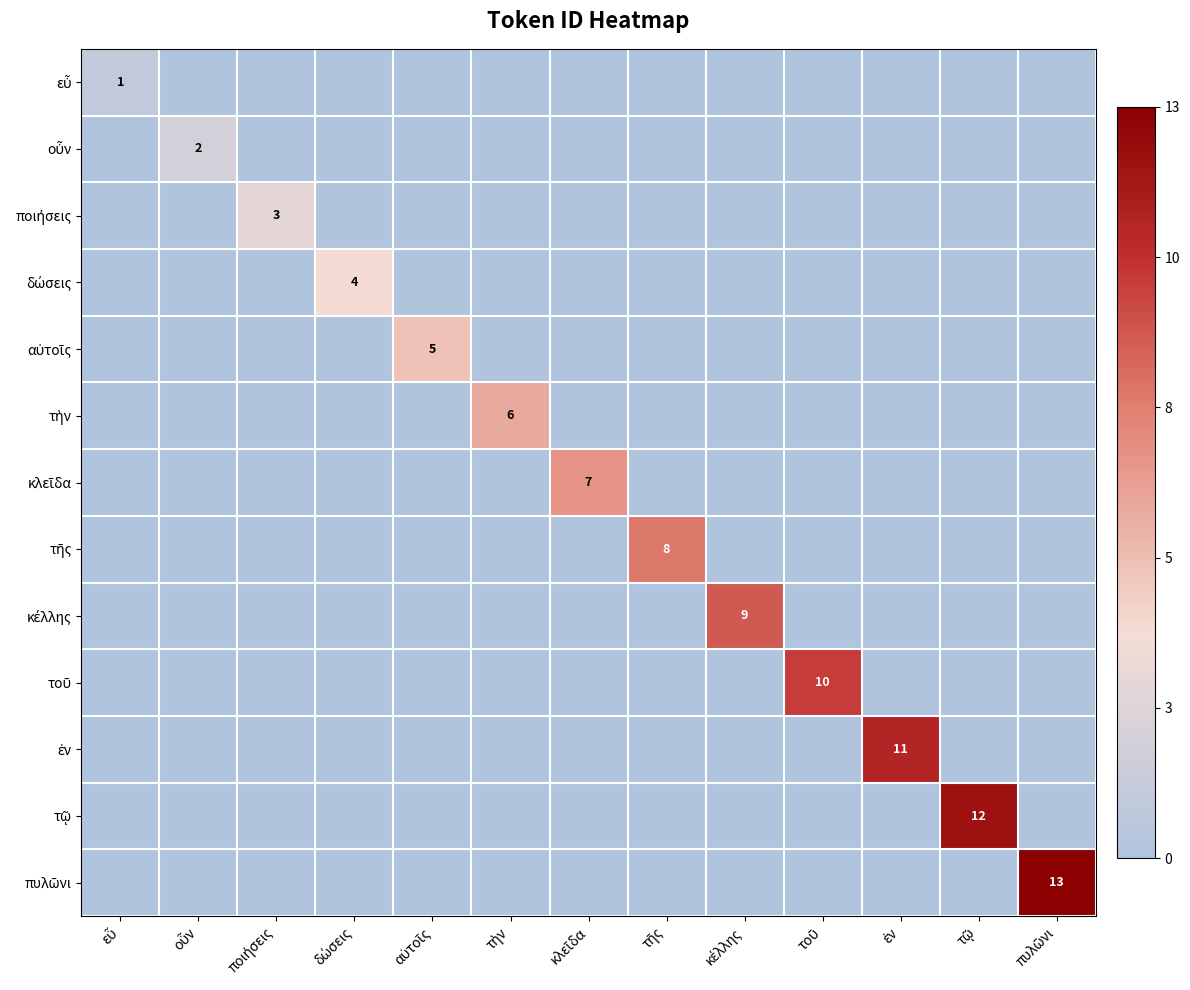

At which category does the chart reach its peak across all series?

πυλῶνι